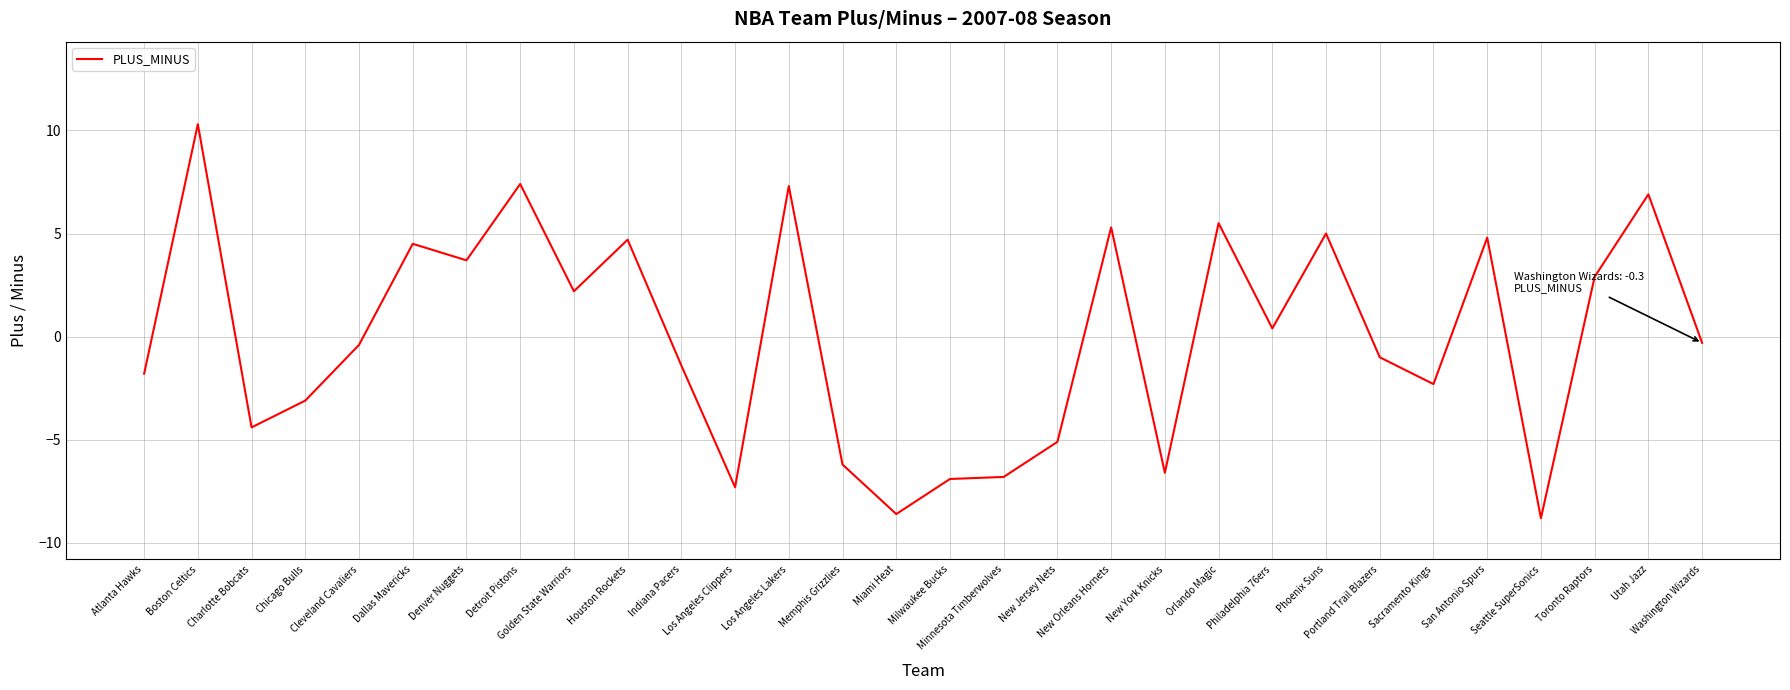

What is the sum of the values at Chicago Bulls and Detroit Pistons?

4.3